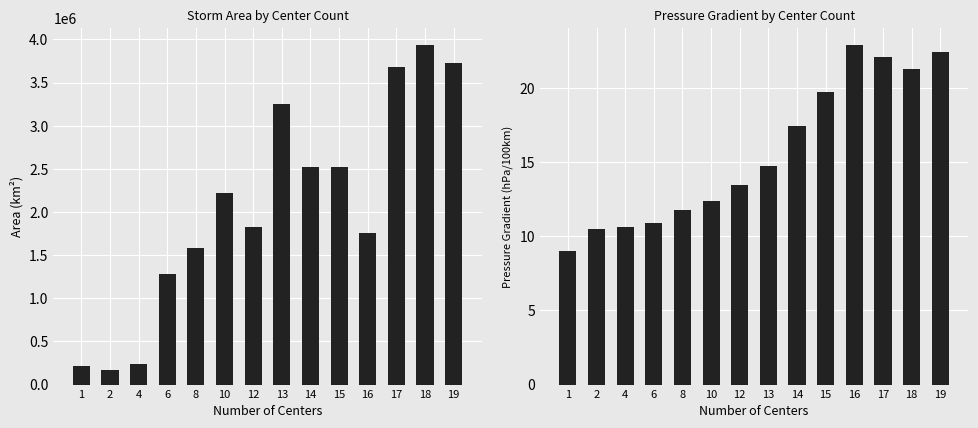

What is the value of the p_grad bar at the 1st from the left?

9.0